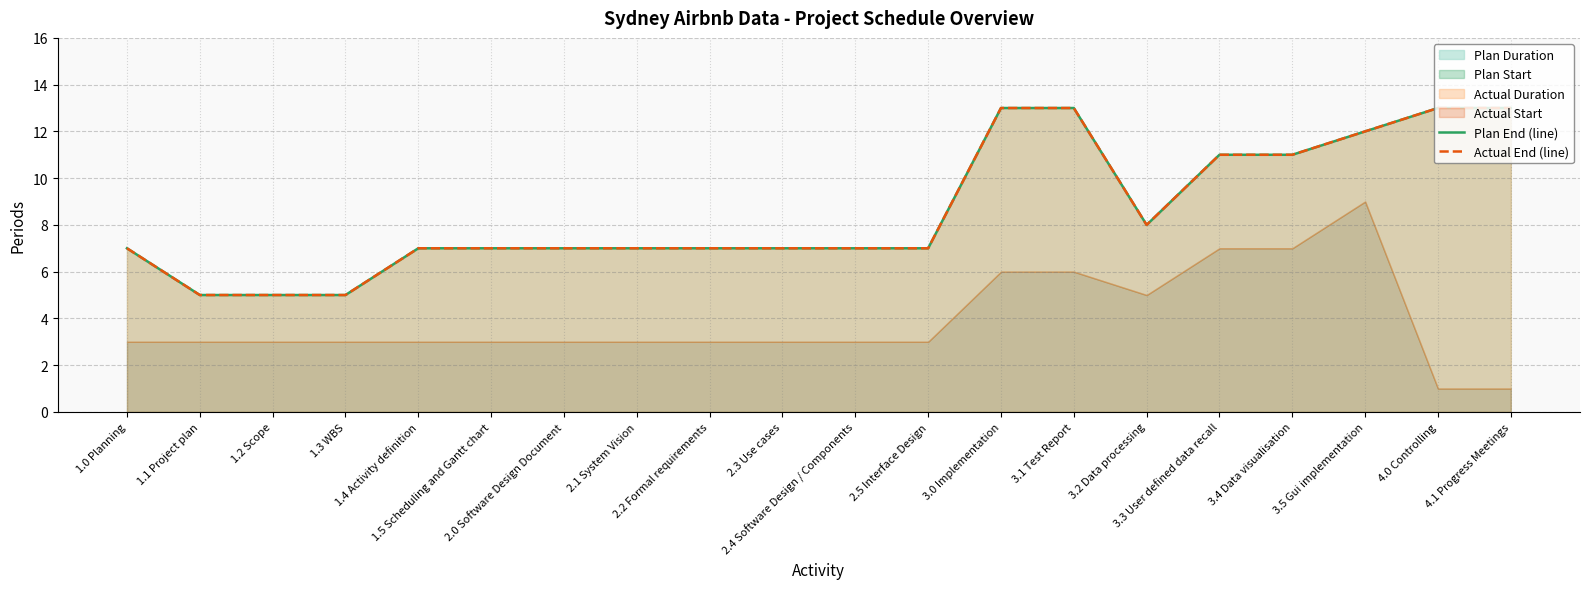

What is the average value of the Actual End (line) series?

9